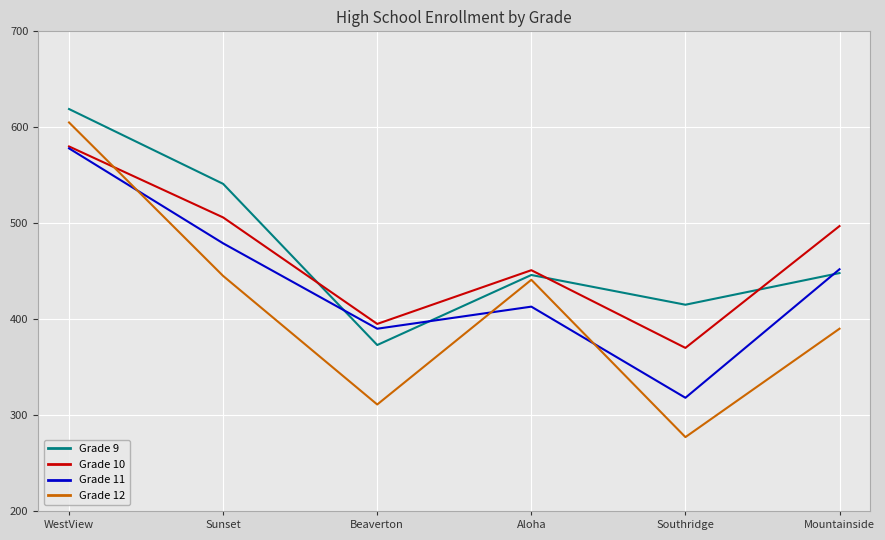

What is the average value of the Grade 9 series?

474